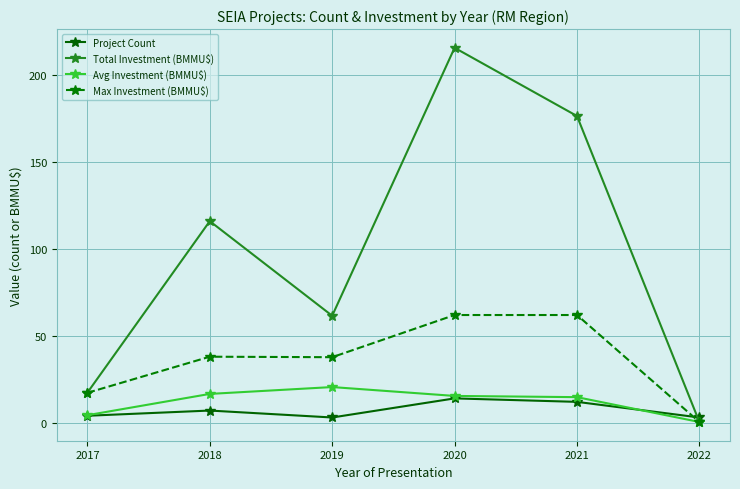

How many values in the Avg Investment (BMMU$) series are below 15?

3